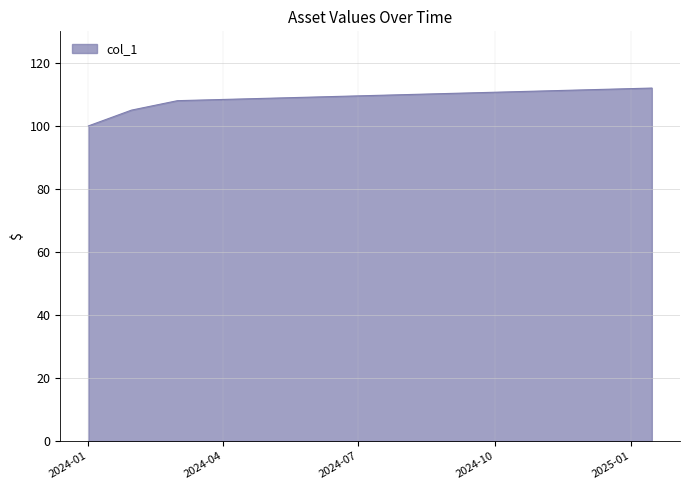

True or false: the data has more than 1 interior local peaks.

False